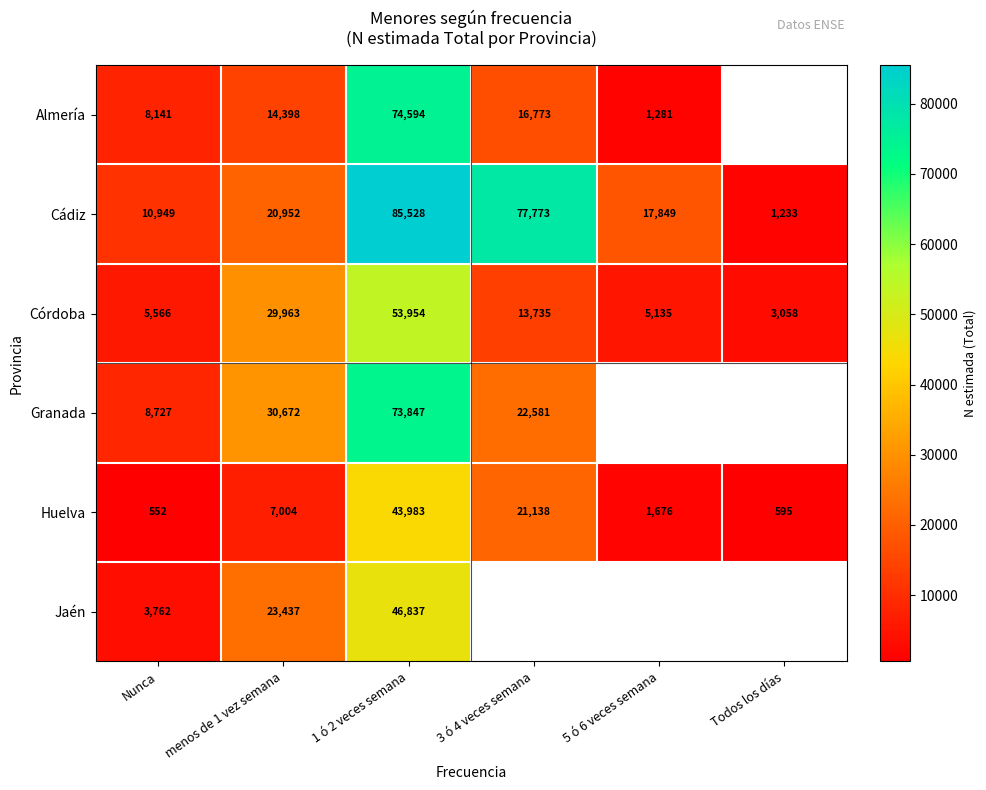

What is the approximate value of Córdoba at Nunca?

5566